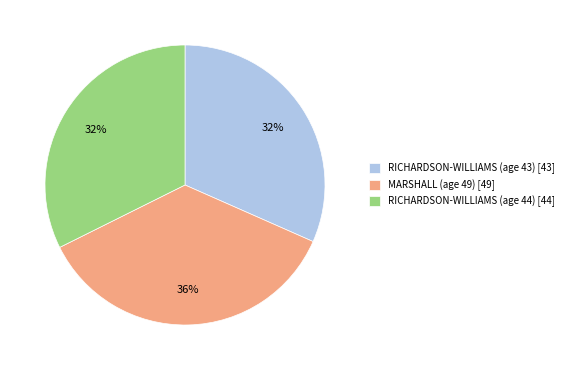

How many segments does this pie chart have?

3